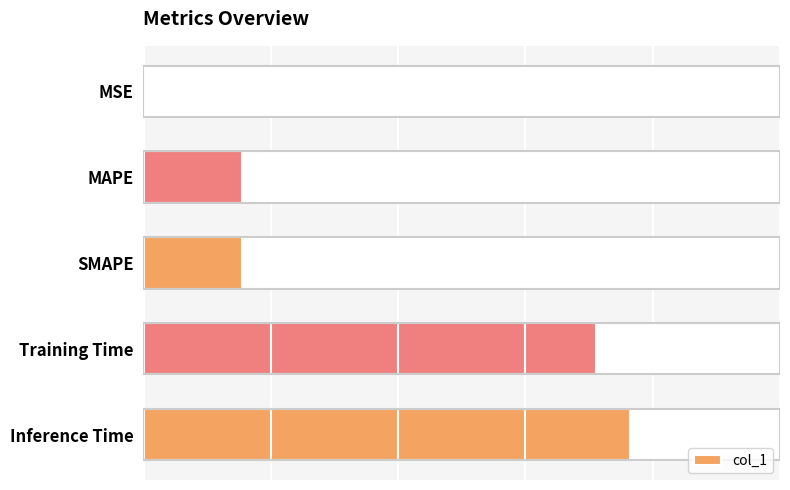

Which has a higher value, MAPE or MSE?

MAPE